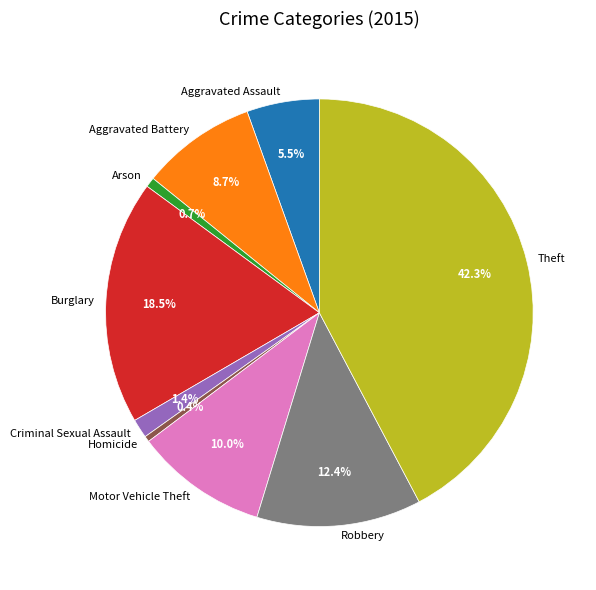

Which category has the biggest portion of the pie?

Theft